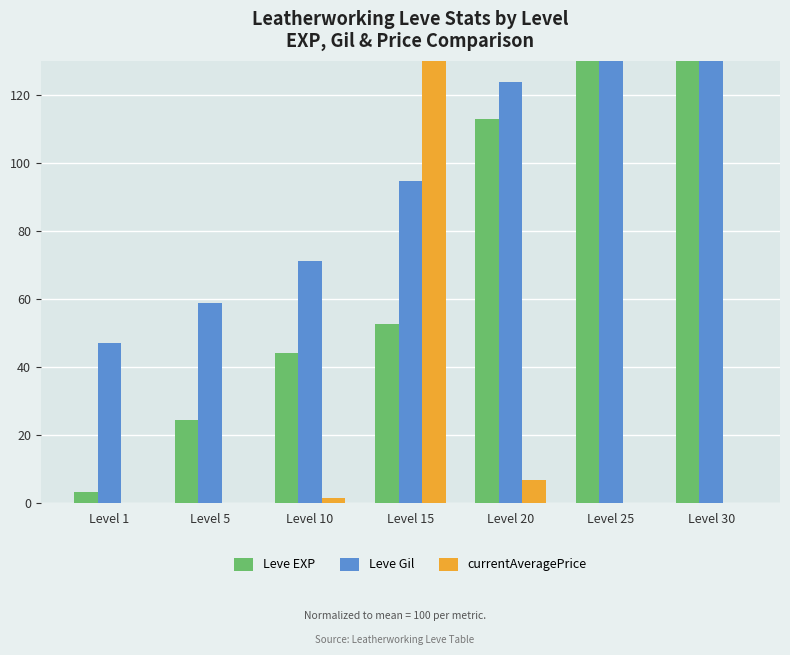

What are all the series names shown in the legend?

Leve EXP, Leve Gil, currentAveragePrice